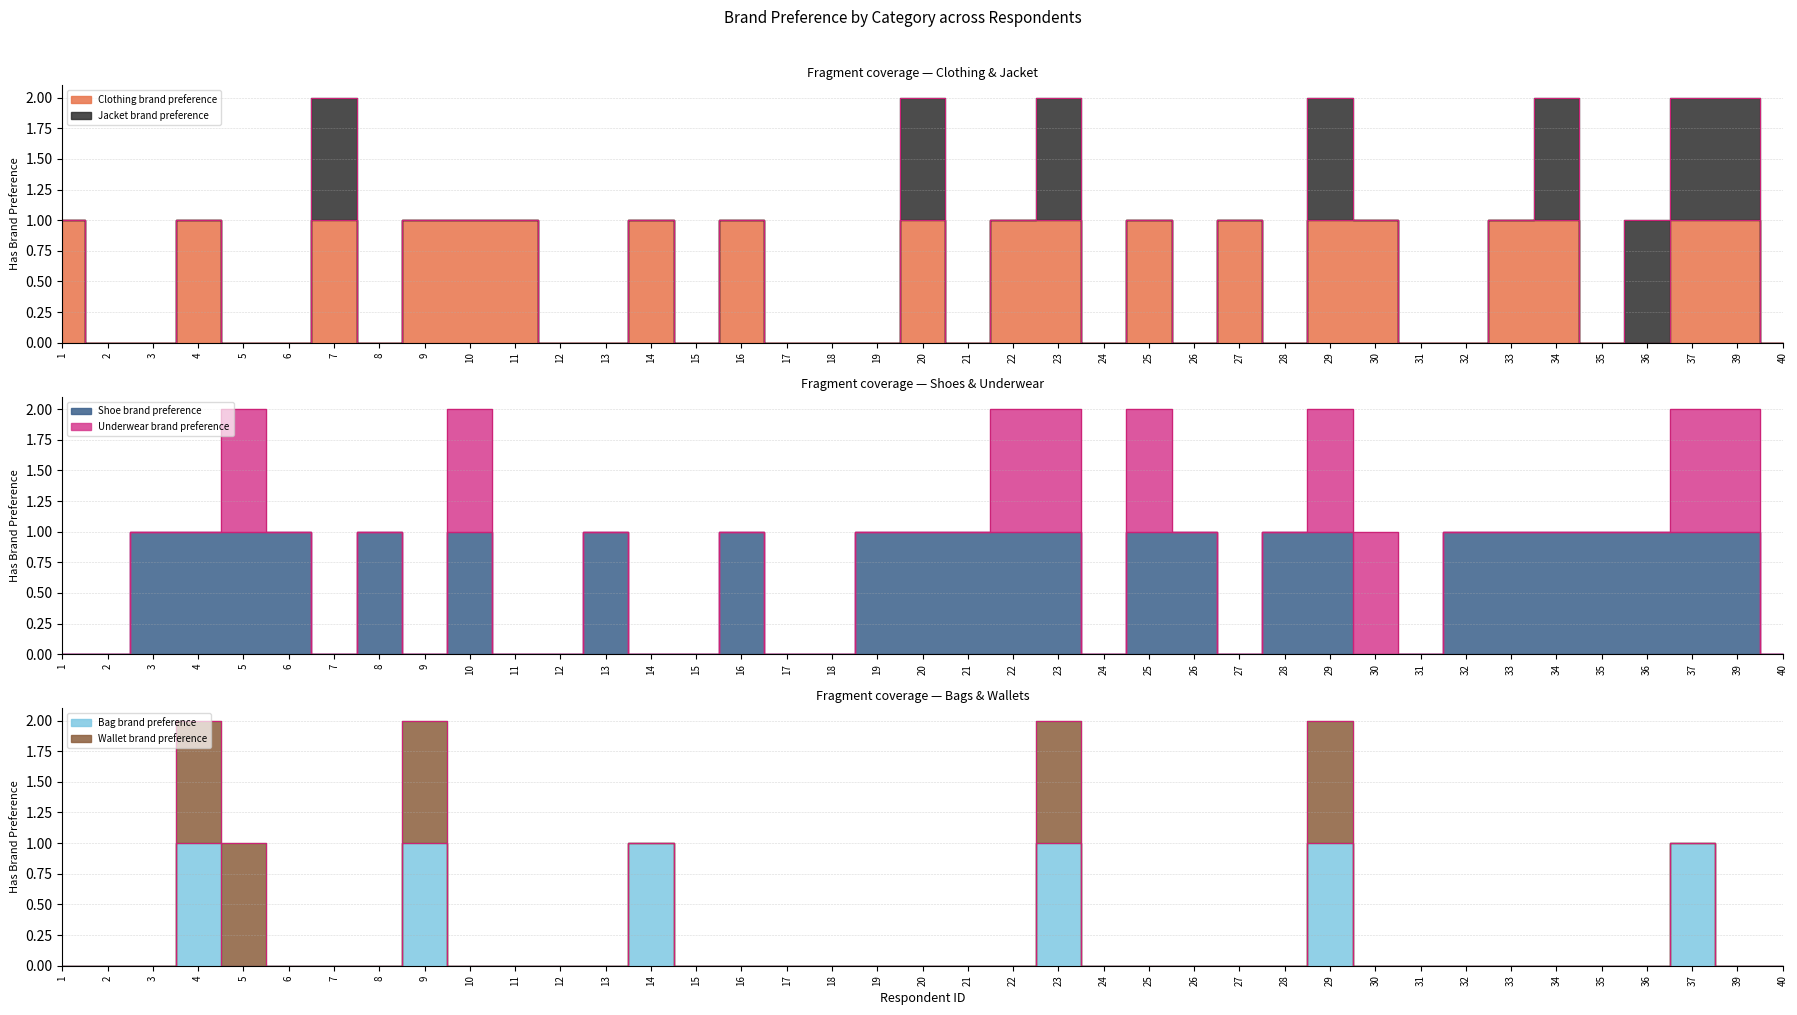

List the labels in order of Bag brand preference value, largest first.

4, 9, 14, 23, 29, 37, 1, 2, 3, 5, 6, 7, 8, 10, 11, 12, 13, 15, 16, 17, 18, 19, 20, 21, 22, 24, 25, 26, 27, 28, 30, 31, 32, 33, 34, 35, 36, 39, 40